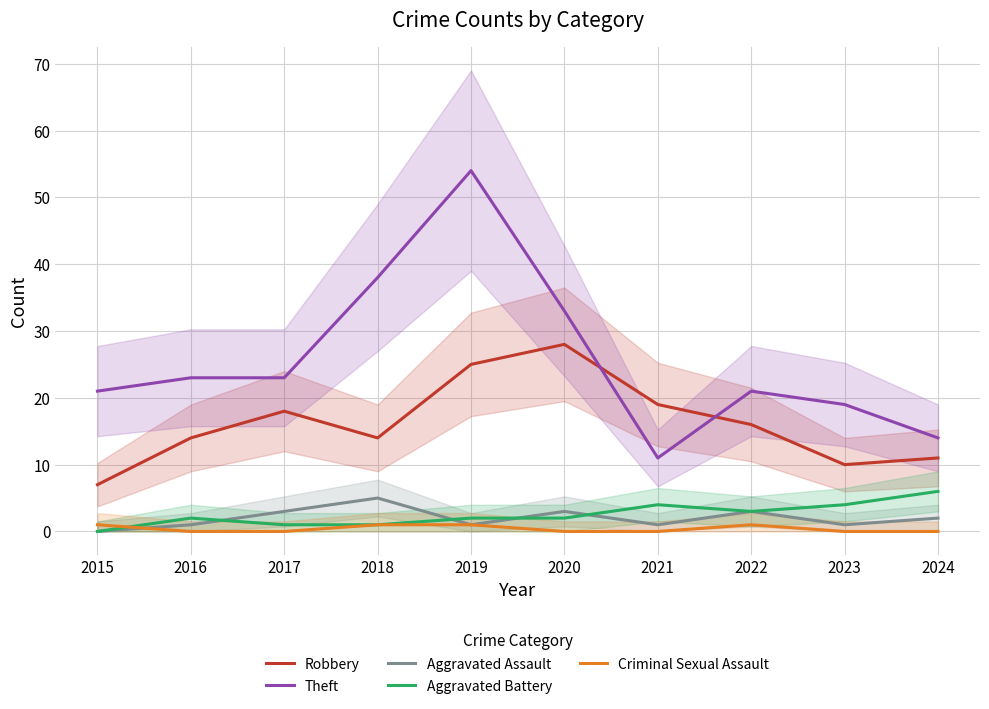

Which series has the largest range (max minus min)?

Theft